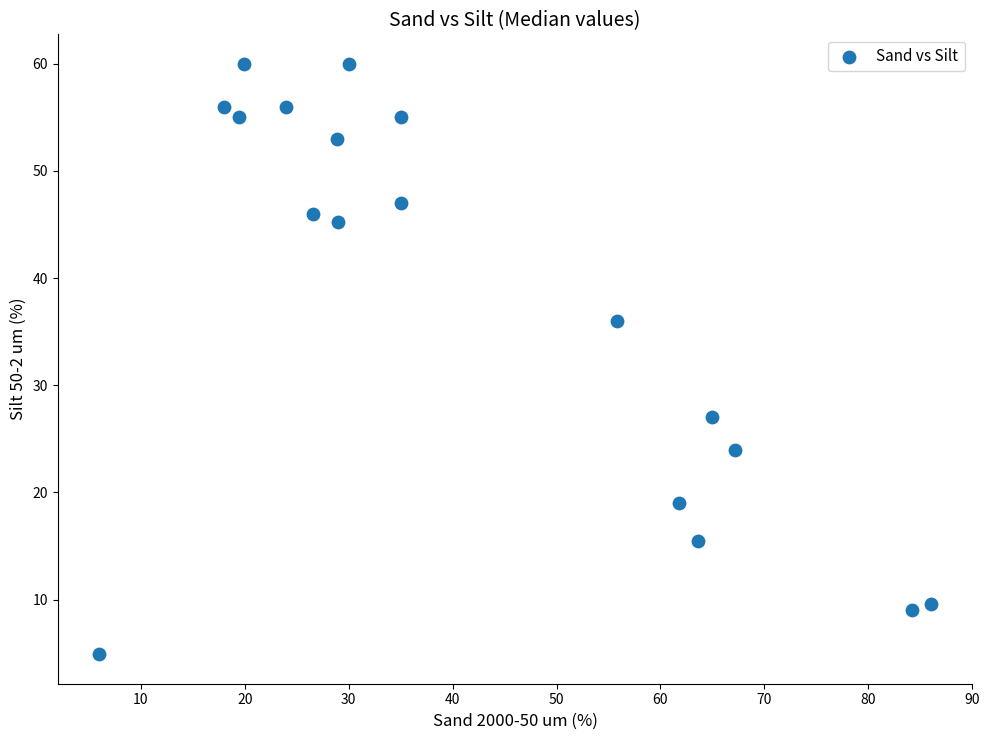

What is the range of Y values (max minus min)?

55.1